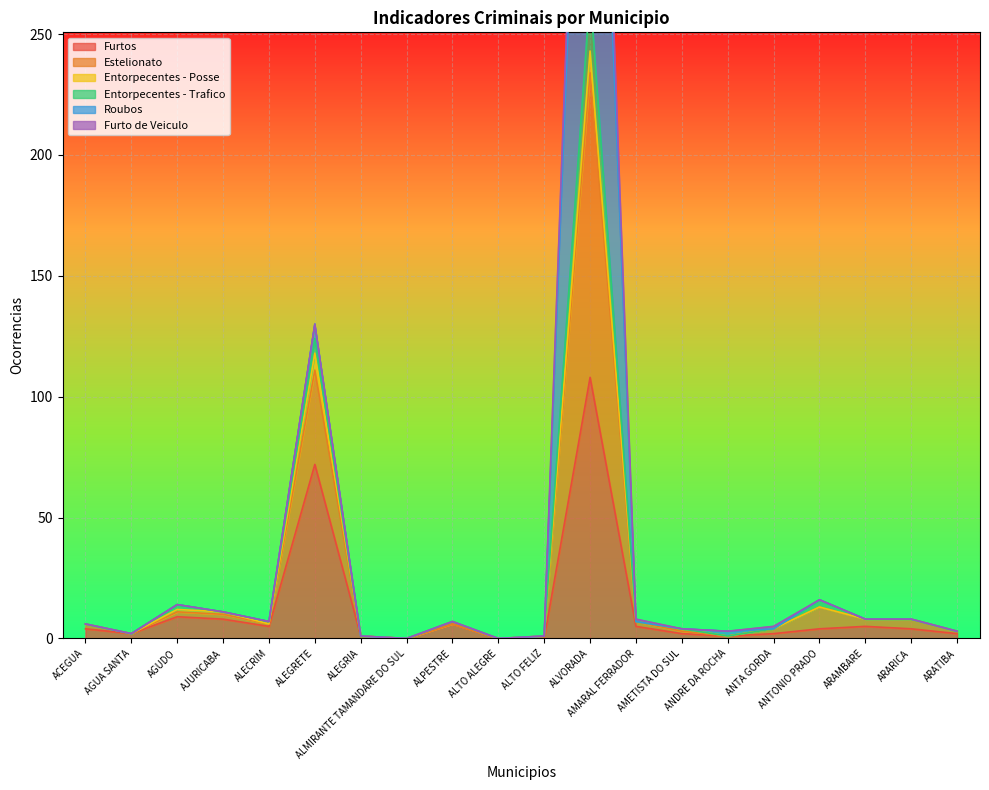

Does the chart display data point markers on the line(s)?

No